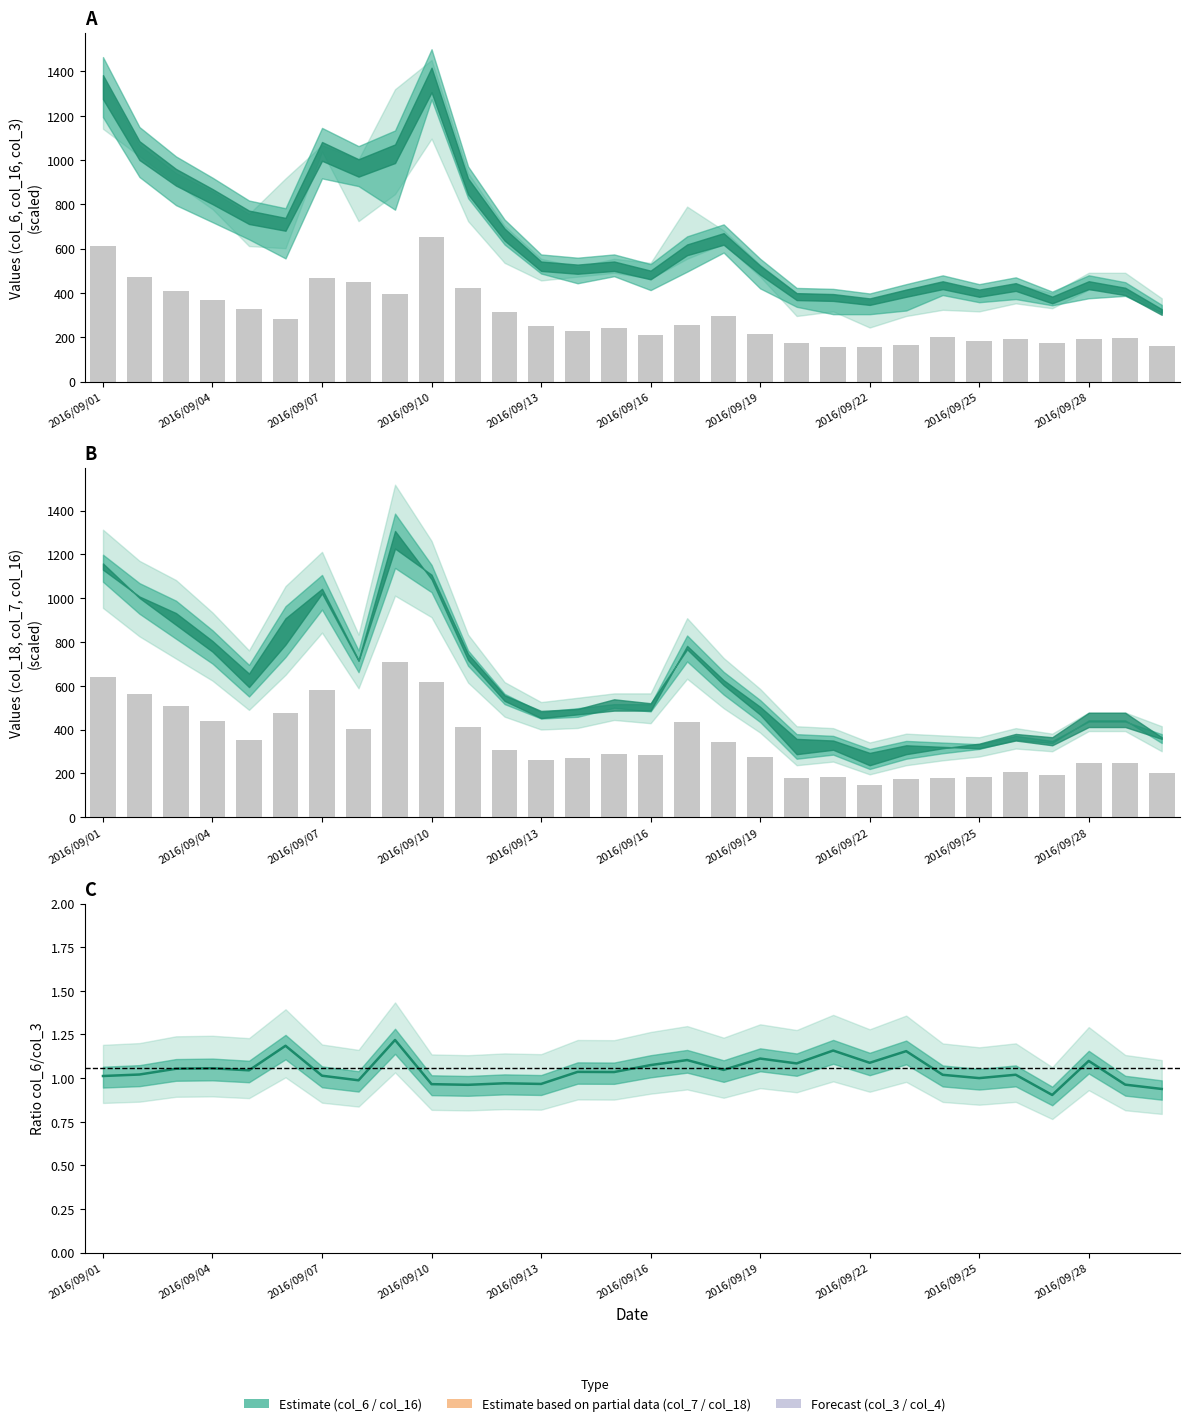

Does the chart contain stacked bars?

No